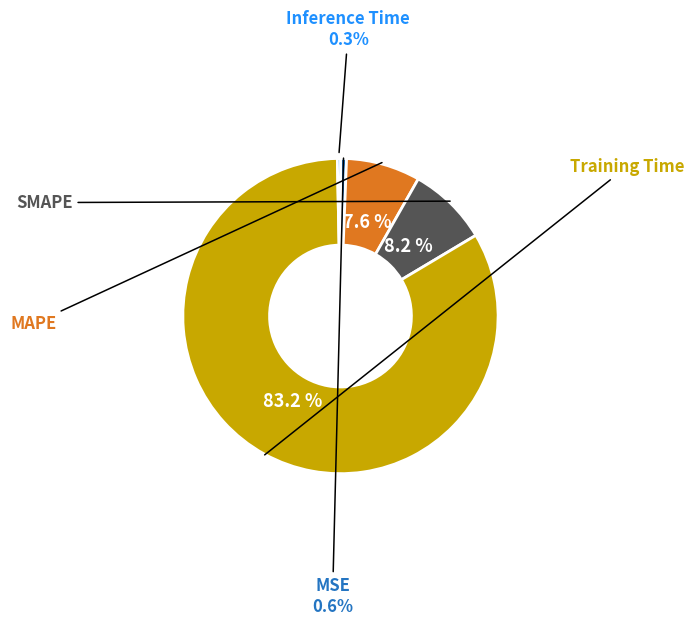

To the nearest percent, what is the difference between the largest and smallest slice percentages?

83%